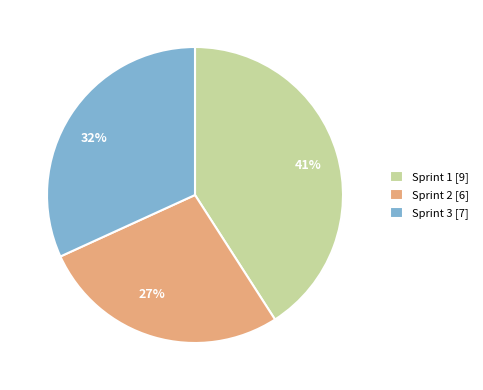

Approximately how many times larger is the value at 32% compared to 27%?

1.2